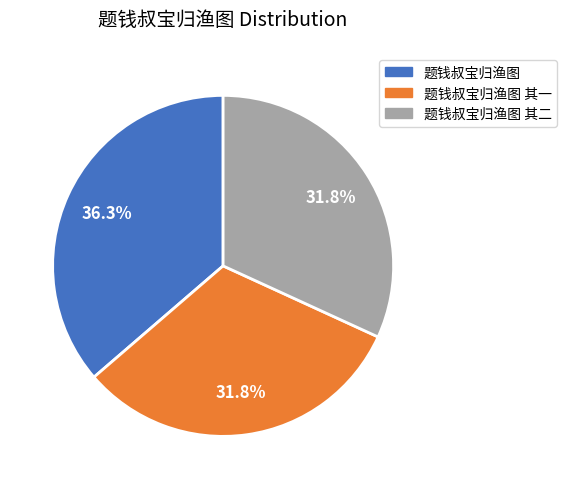

Approximately how many times larger is the value at 题钱叔宝归渔图 其二 compared to 题钱叔宝归渔图 其一?

1.0